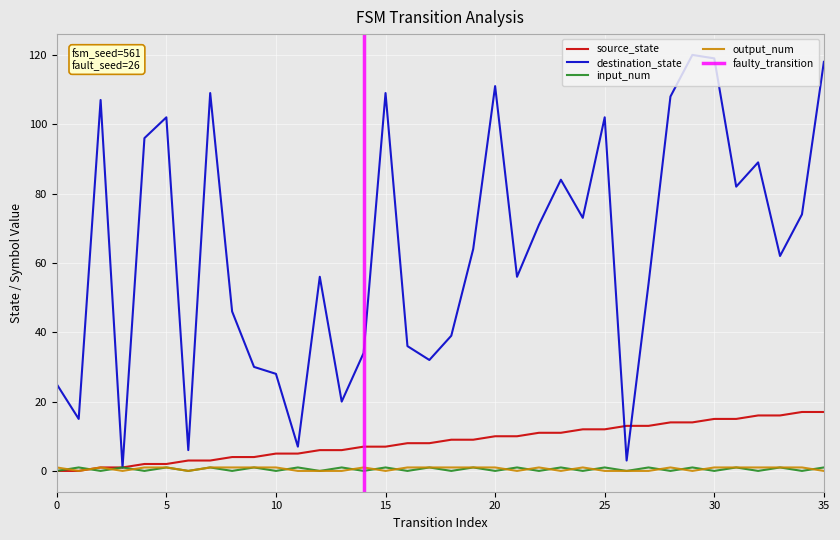

Is the value of destination_state at 16 greater than the value of input_num at 24?

Yes